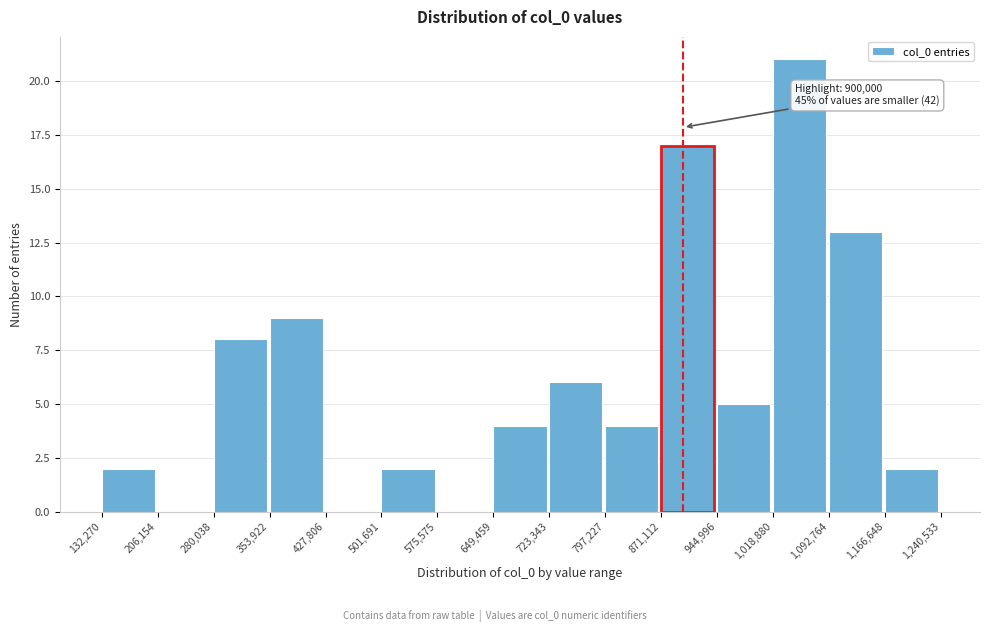

Over which range of the x-axis is the bar tallest?

1,018,880 to 1,092,764